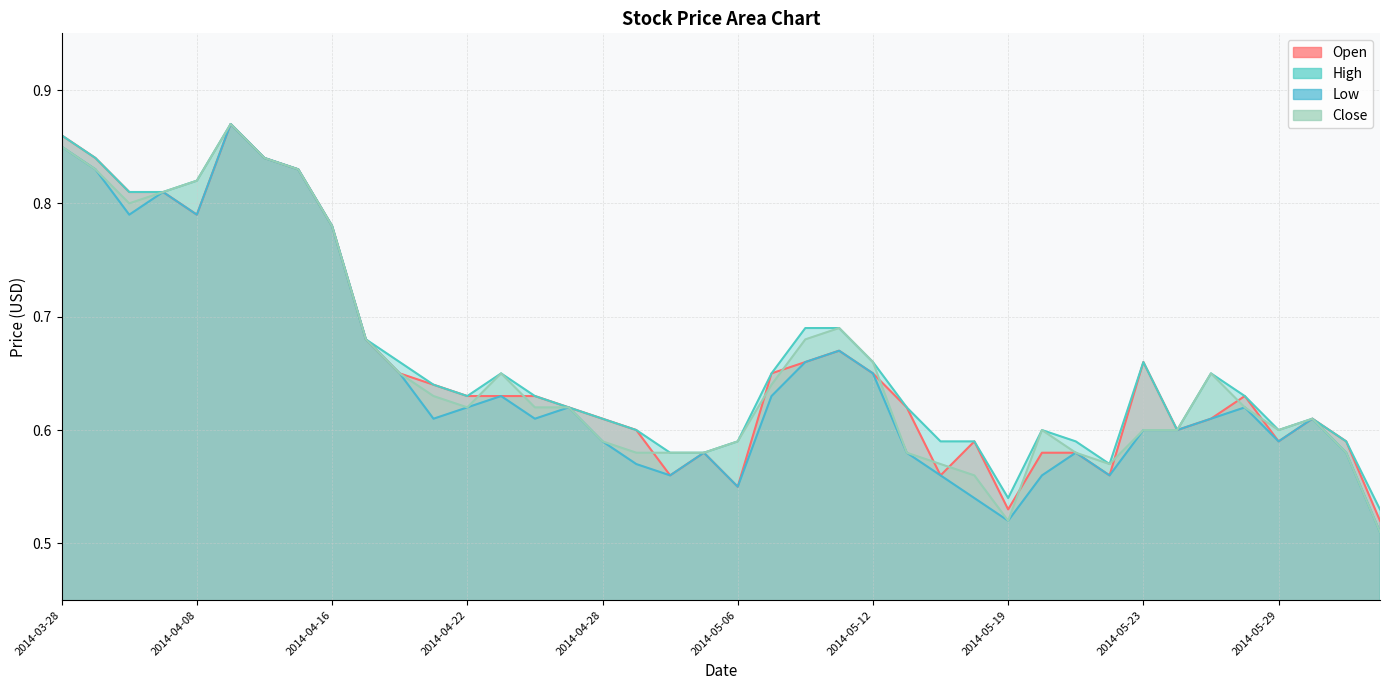

What is the sum of all Low values?

25.9